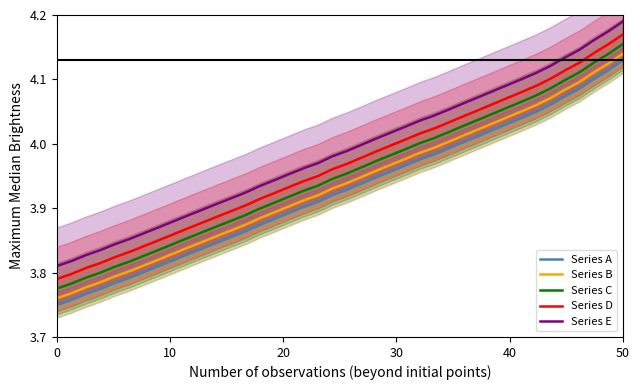

What are all the series names shown in the legend?

Series A, Series B, Series C, Series D, Series E